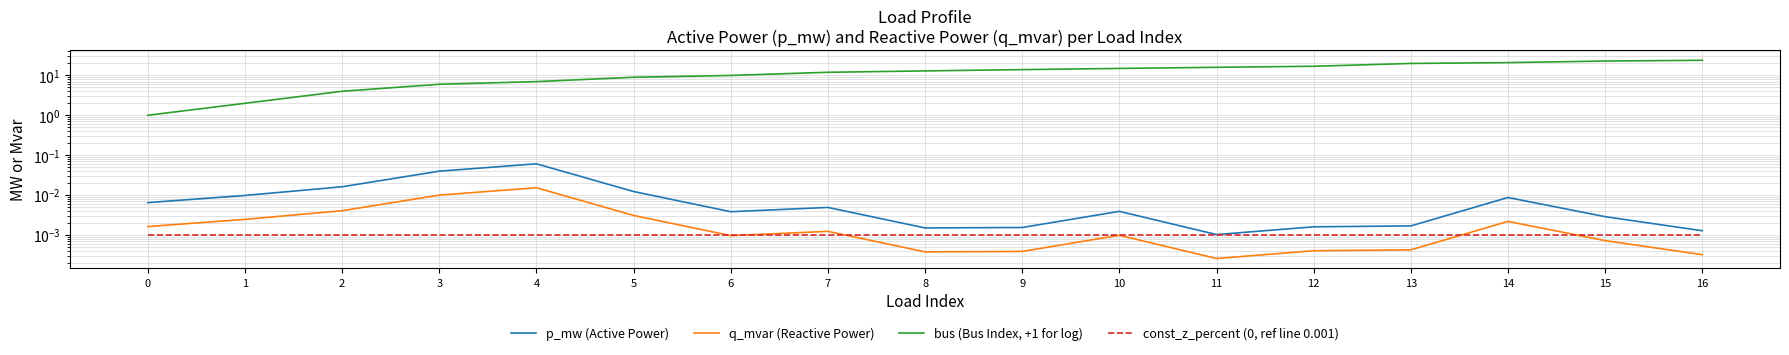

True or false: bus (Bus Index, +1 for log) and const_z_percent (0, ref line 0.001) intersect in this chart.

False